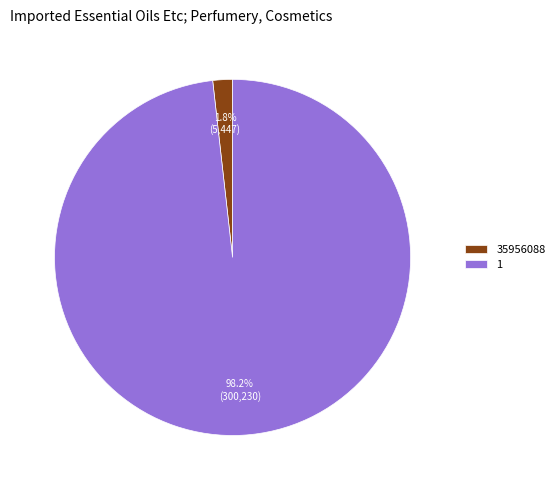

Rank the categories by value from highest to lowest.

1, 35956088